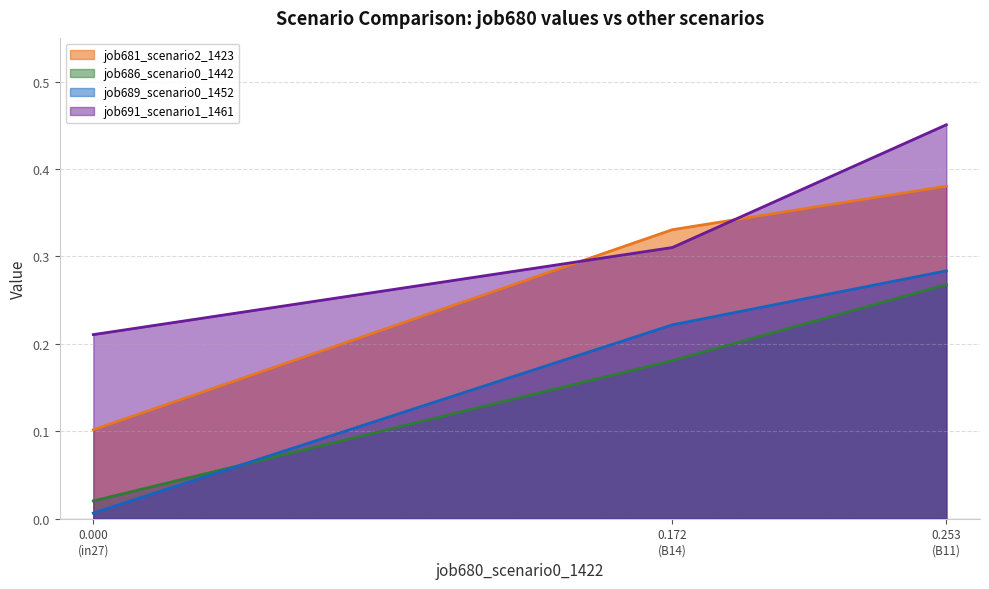

Which series has the largest range (max minus min)?

job681_scenario2_1423